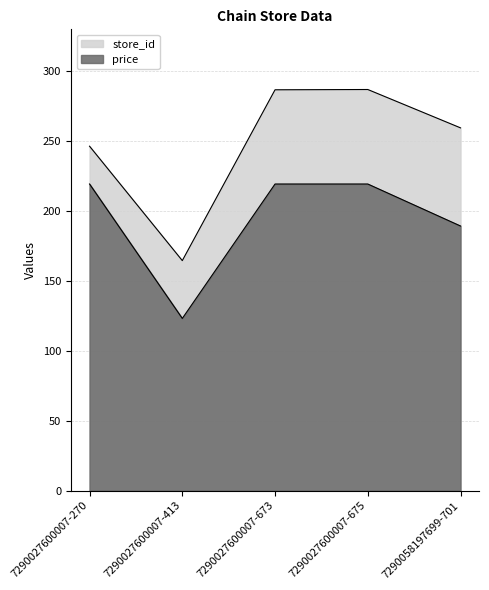

List the labels in order of value, smallest first.

7290027600007-413, 7290058197699-701, 7290027600007-270, 7290027600007-673, 7290027600007-675